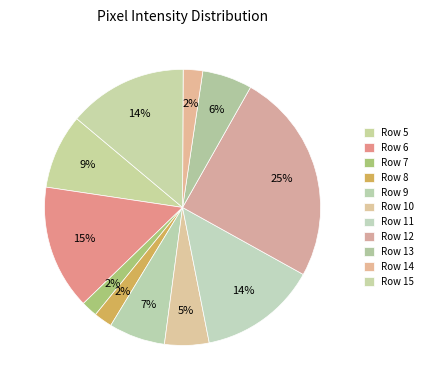

How many segments does this pie chart have?

11